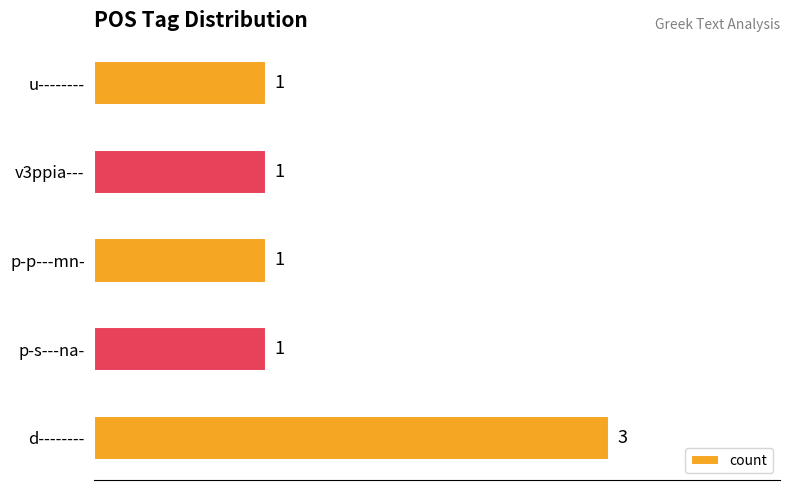

True or false: the data shows 4 at d--------.

False